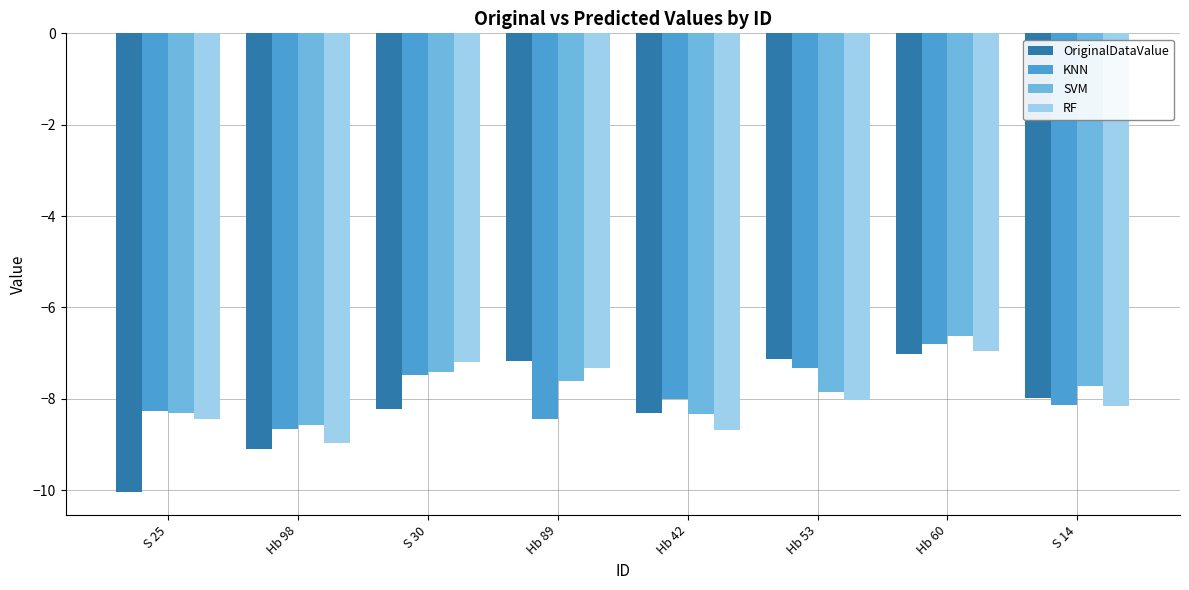

Is it true that OriginalDataValue equals -16.0 at S 25?

False